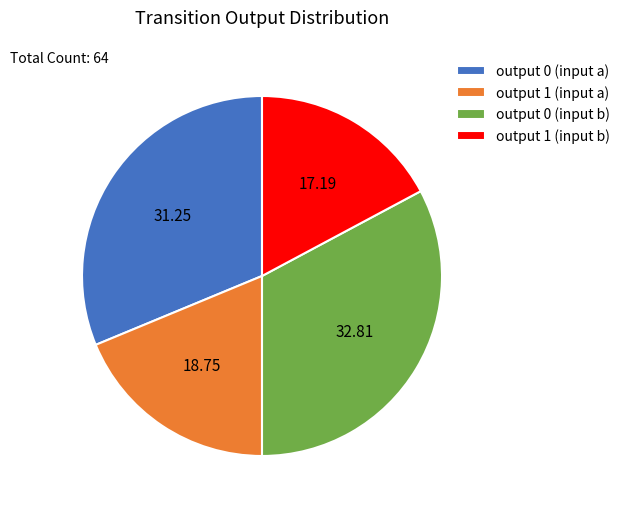

Is the sum of output 0 (input a) and output 1 (input b) greater than half?

No